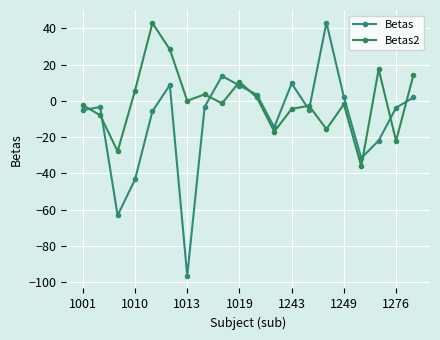

True or false: Betas2 and Betas cross at least once.

True